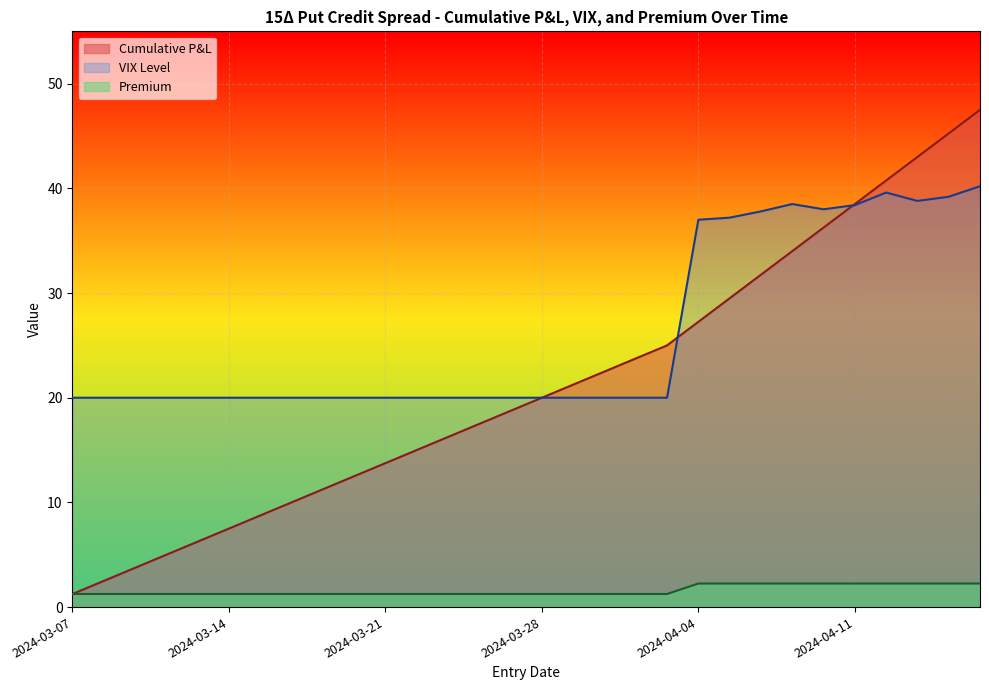

What is the label of the 19th point from the right?

2024-03-22